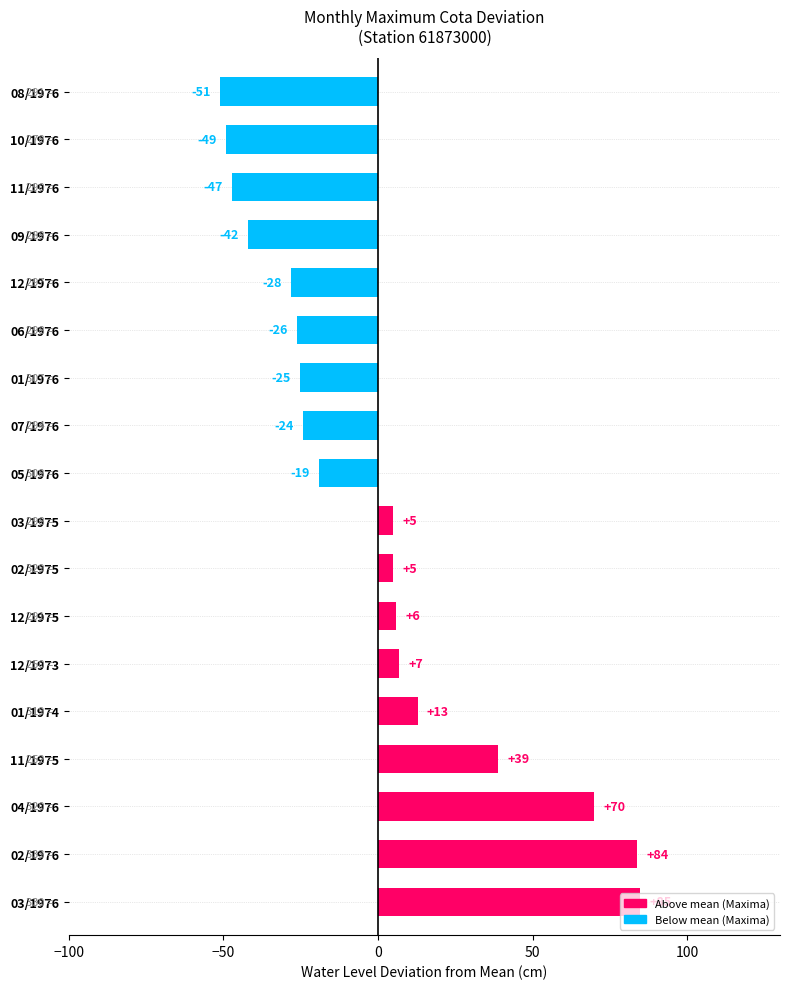

Does the chart contain any negative values?

Yes